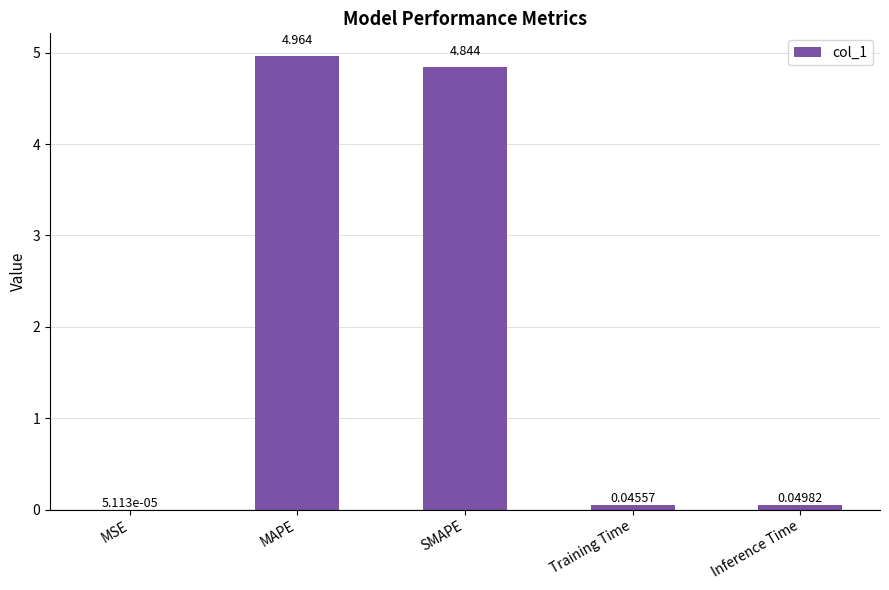

Are the bars horizontal?

No